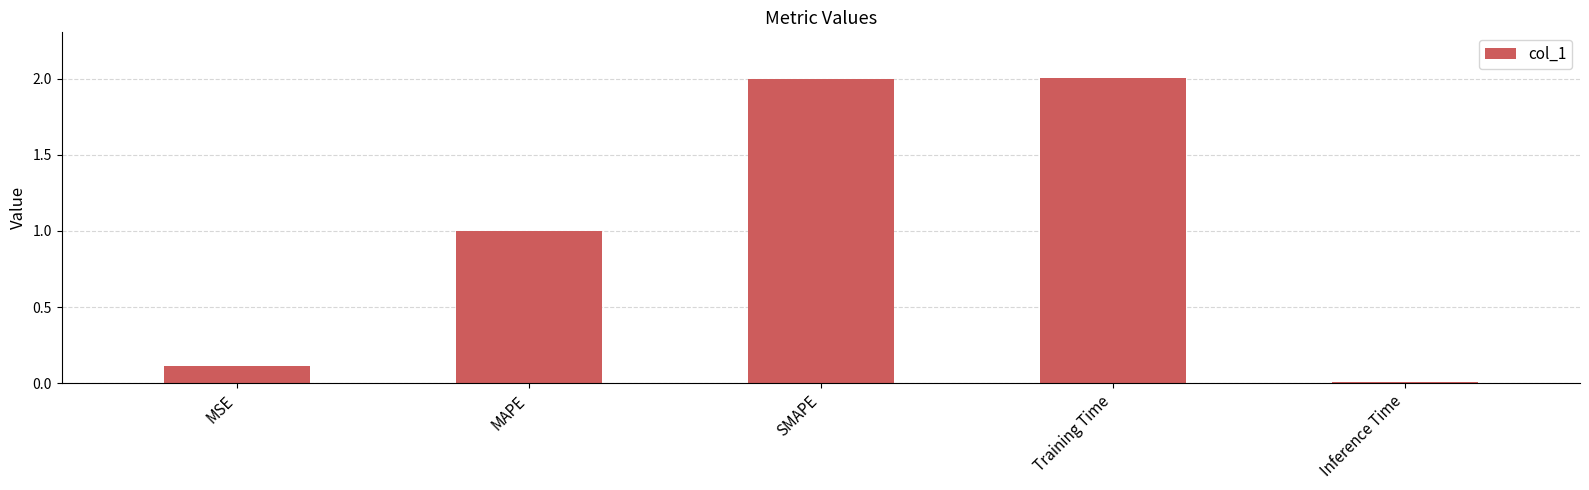

What is the value of the 1st bar from the left?

0.1